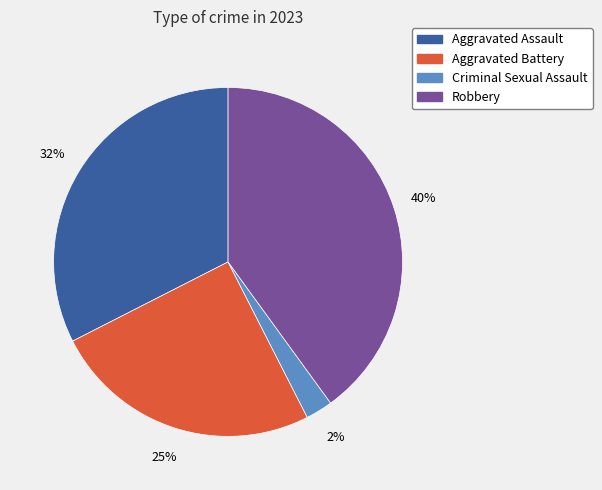

True or false: Robbery accounts for 40% of the total.

True